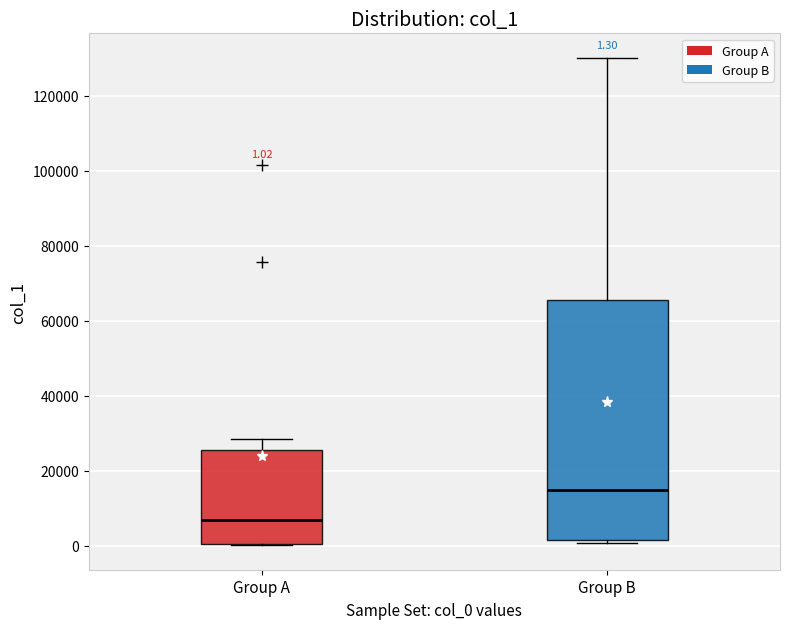

Comparing the boxes themselves (not the whiskers), which one is the tallest?

Group B